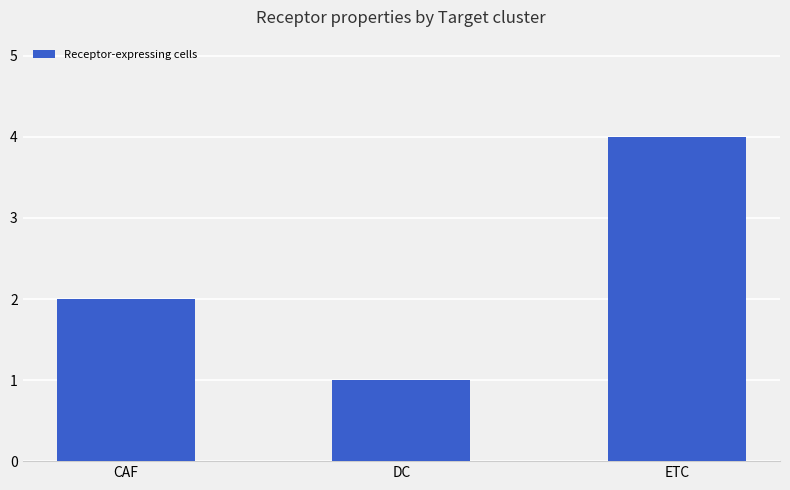

What is the value of the 1st bar from the left?

2